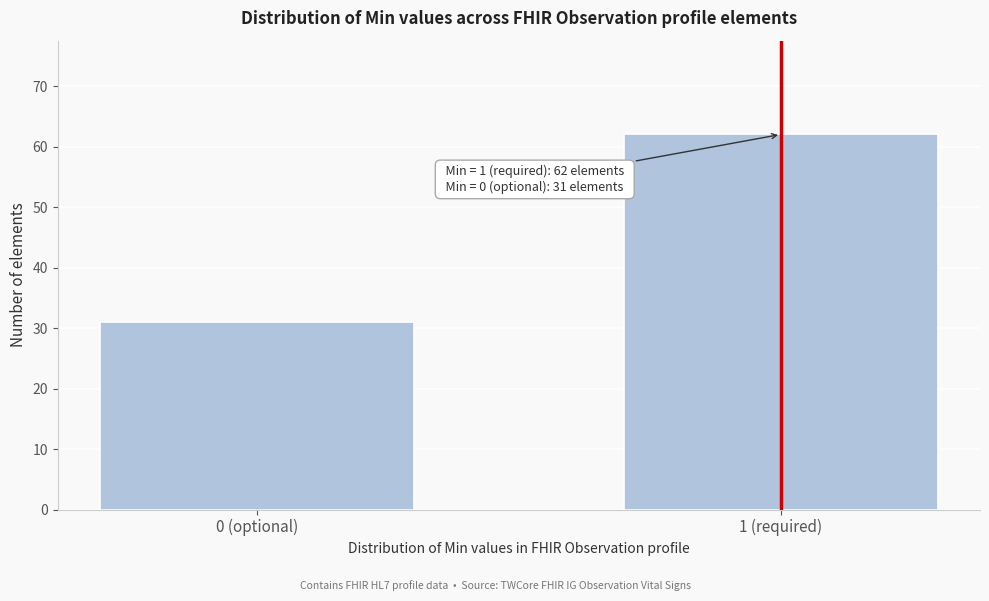

Reading left to right, extract all data points from this chart.

31	62